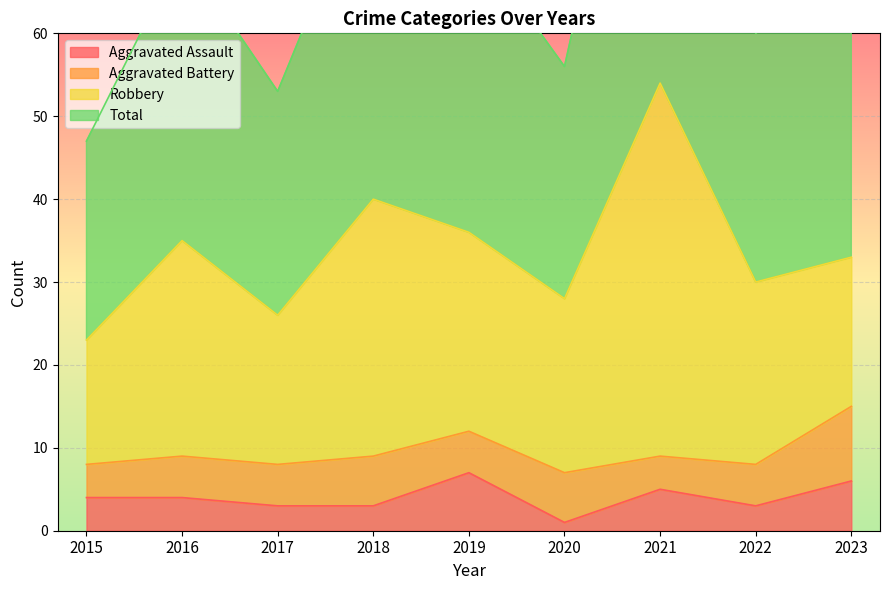

What is the value of the Aggravated Assault point at the 4th from the left?

3